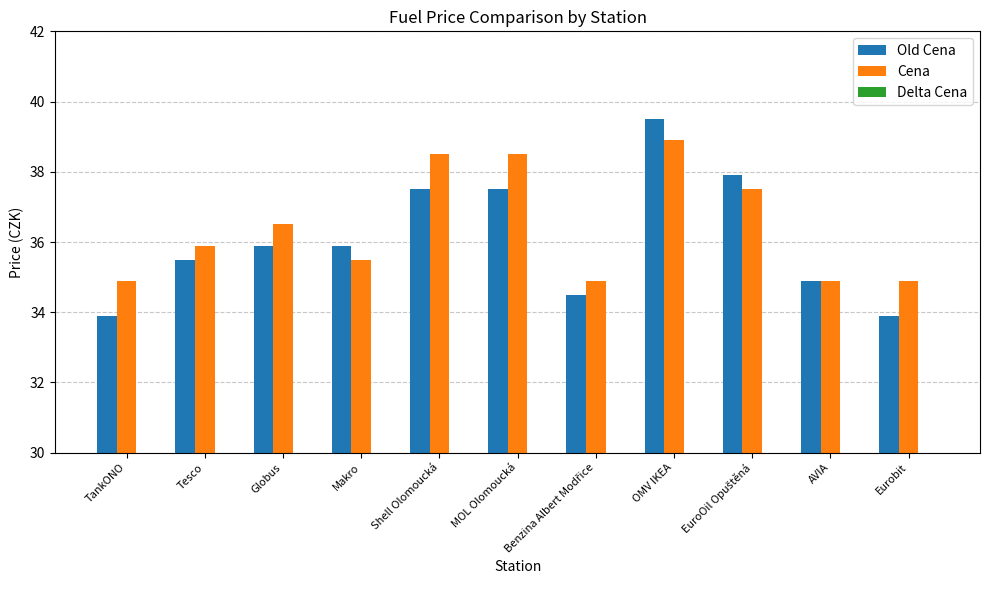

Count the number of data series in this chart.

3